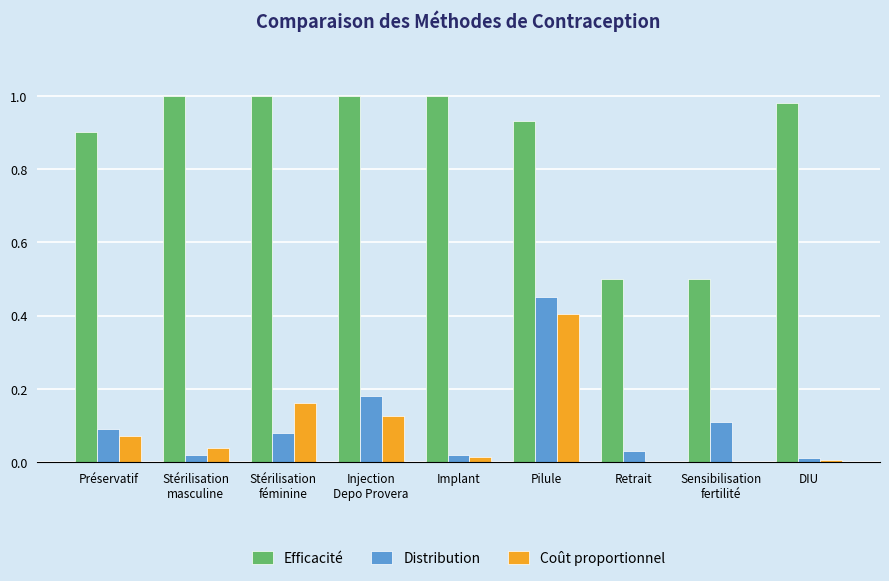

What is the sum of all Coût proportionnel values?

0.8